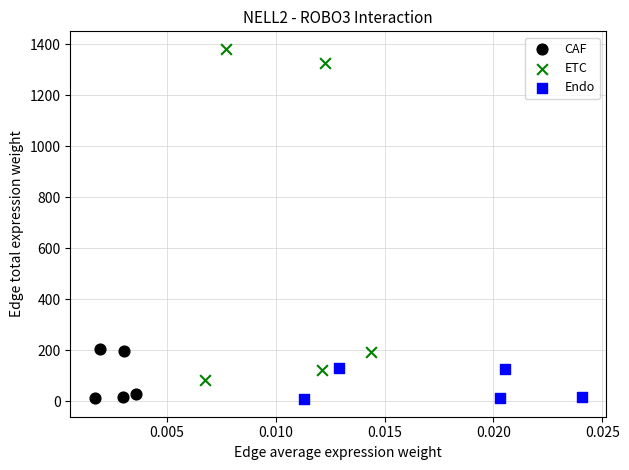

Which series has the largest Y range (max minus min)?

ETC